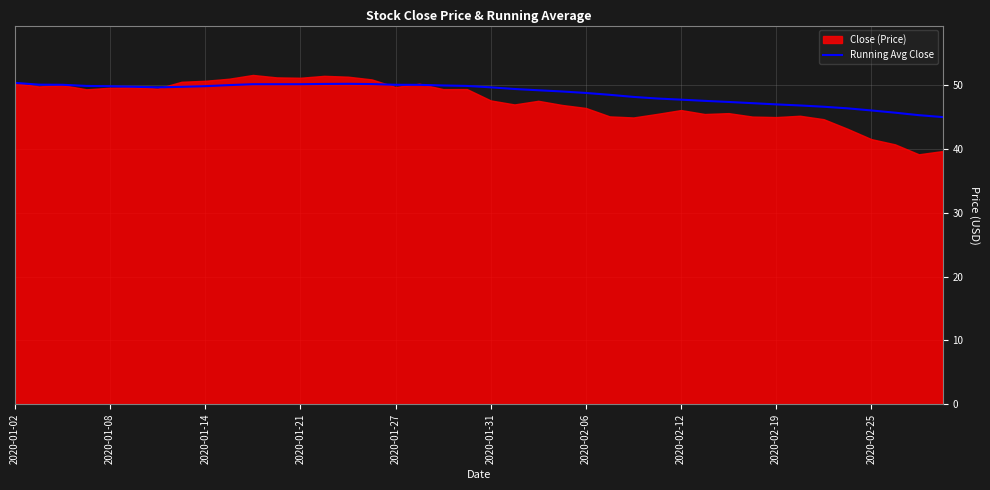

The Running Avg Close series shows 47.0 at 2020-02-19. True or false?

True